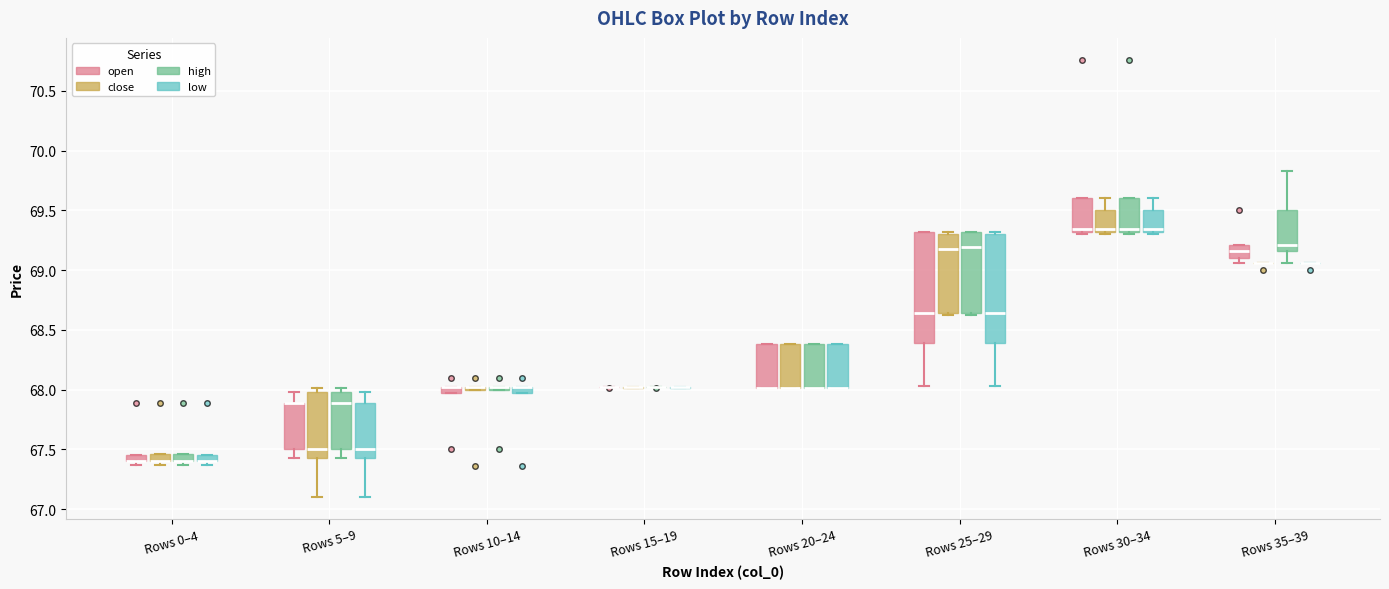

Where is the upper edge of the box for Rows 20–24 (close) on the y-axis? The values are not printed on the chart, so give them approximately, as read against the axis.

68.40